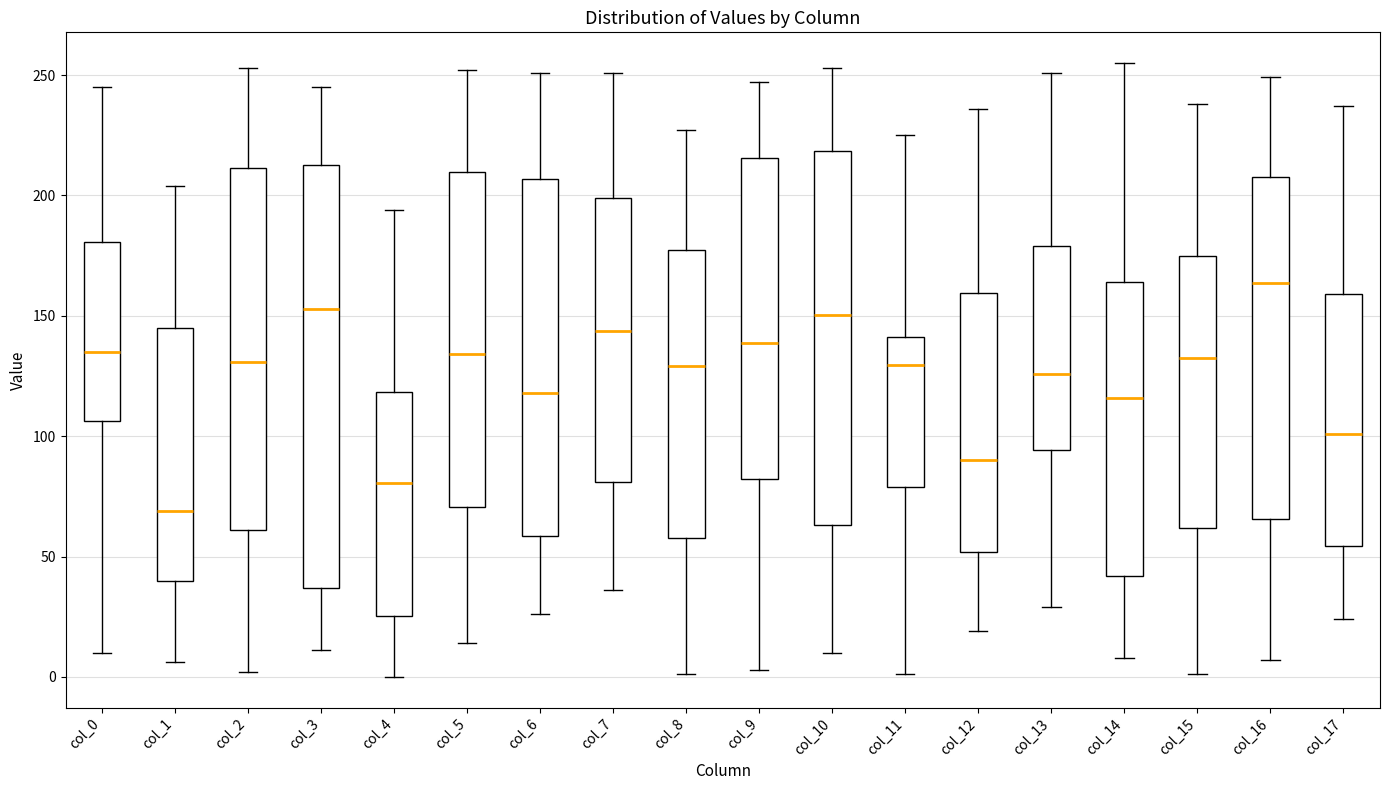

Which box is the tallest, from its lower edge to its upper edge?

col_3